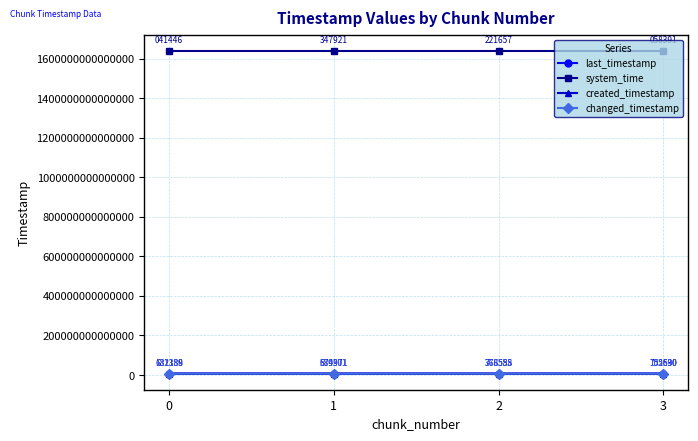

What is the difference between the maximum and minimum values in the created_timestamp series?

2125070342